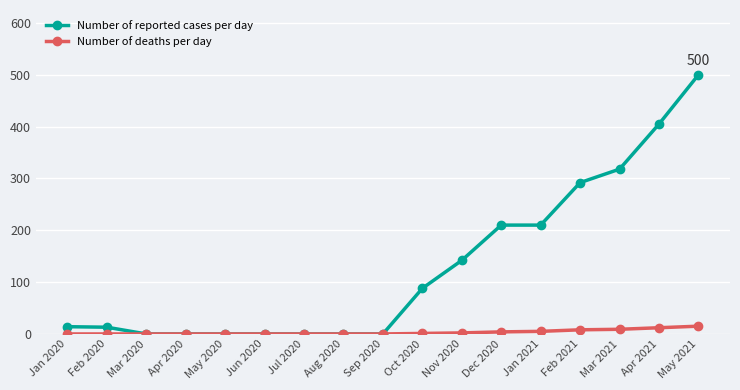

At how many categories does at least one series exceed 283?

4